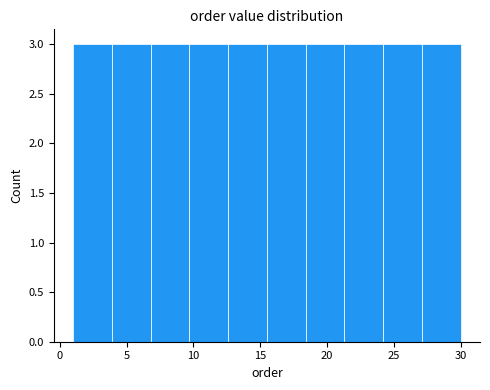

Reading left to right, list every bar in this chart as the range it spans on the x-axis followed by its height. Neither the bar edges nor the heights are printed on the chart, so give them approximately, as read against the axes.

1.0 to 3.9: 3
3.9 to 6.8: 3
6.8 to 9.7: 3
9.7 to 12.6: 3
12.6 to 15.5: 3
15.5 to 18.4: 3
18.4 to 21.3: 3
21.3 to 24.2: 3
24.2 to 27.1: 3
27.1 to 30.0: 3